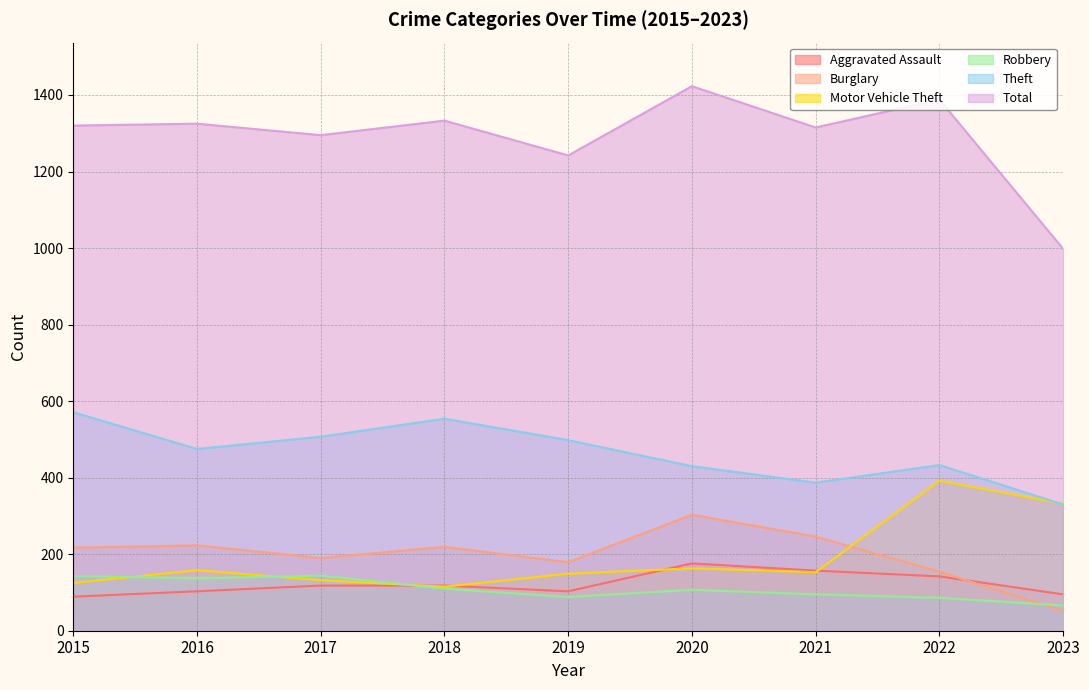

At which label is Burglary closest to 177?

2019